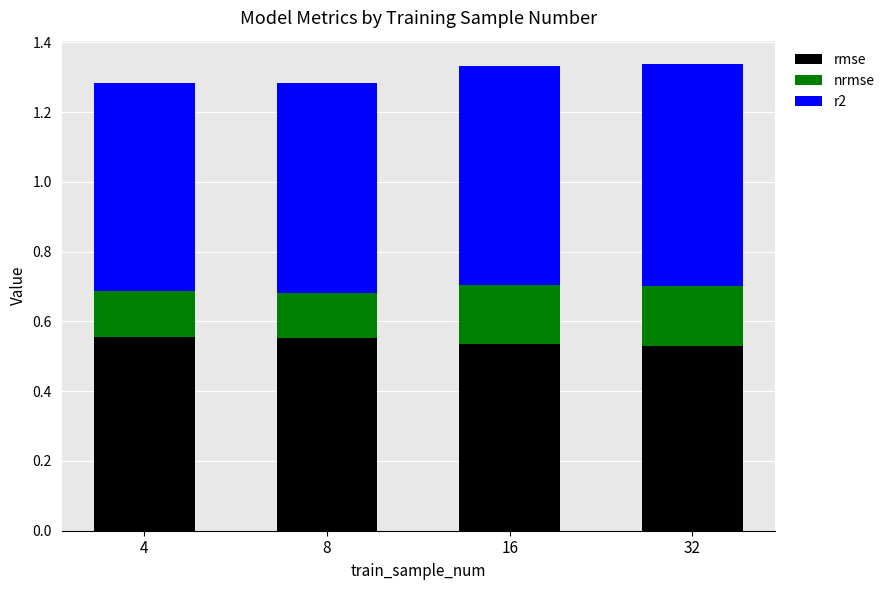

What is the total value across all series at 8?

1.3